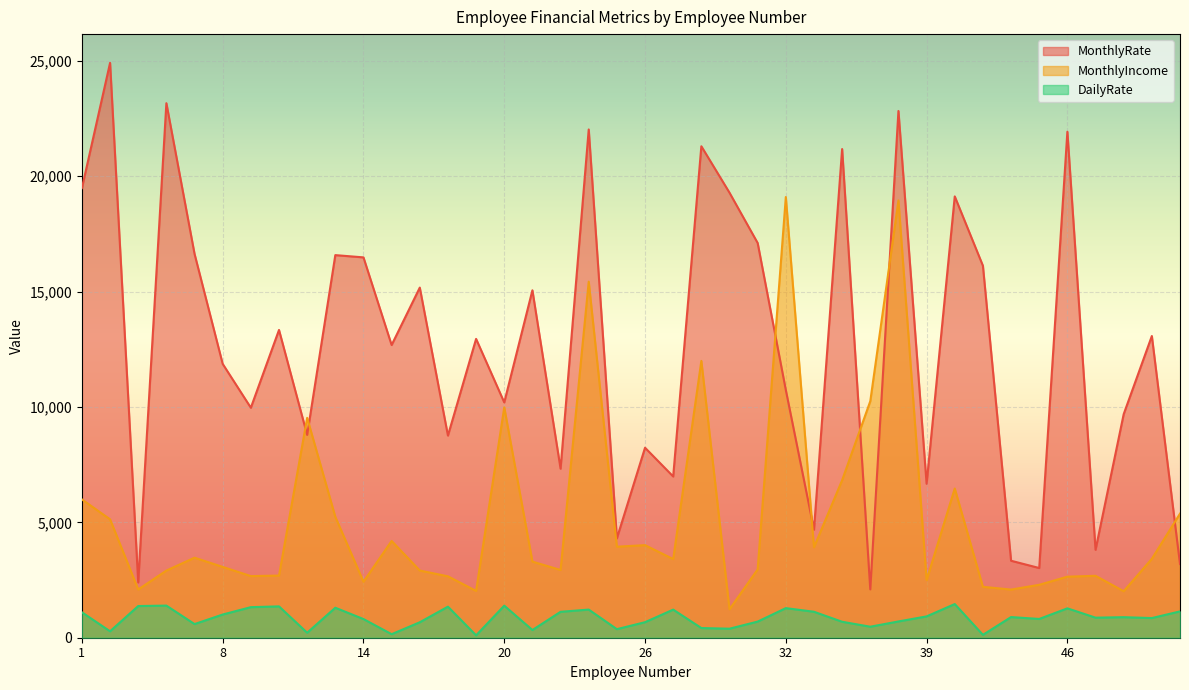

At how many categories does at least one series exceed 21821?

5